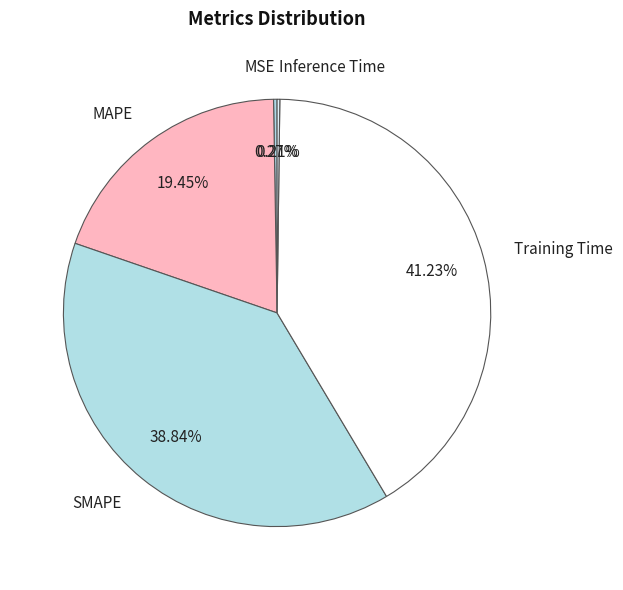

Which category has the biggest portion of the pie?

Training Time